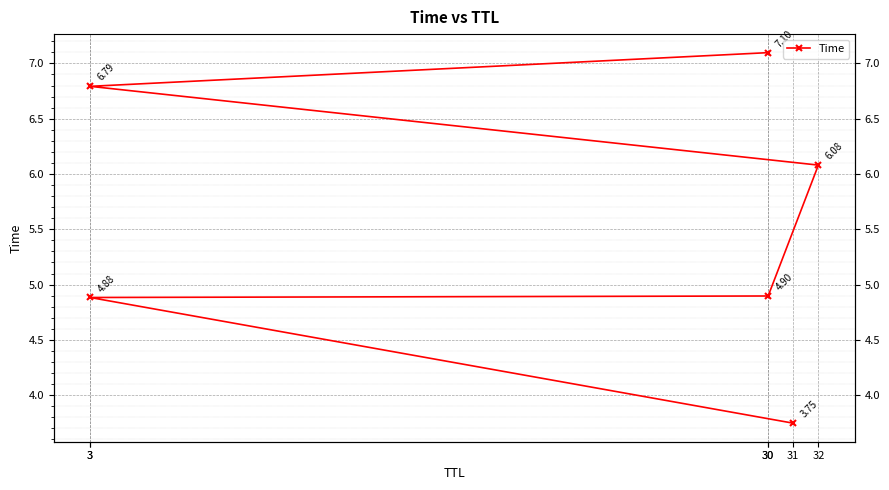

What is the maximum value shown in the chart?

7.1